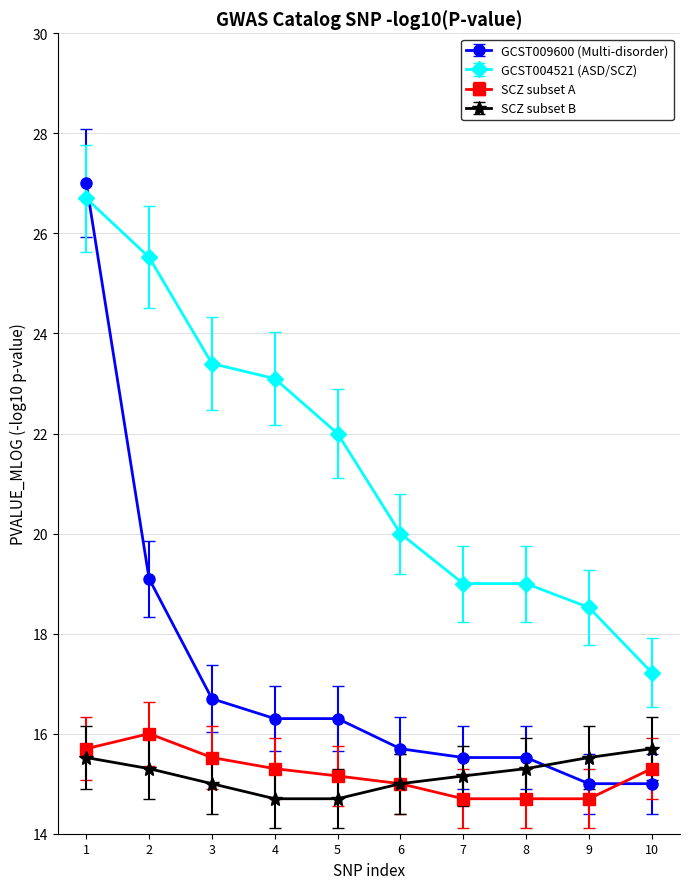

What is the difference between the highest and lowest values at 7?

4.3